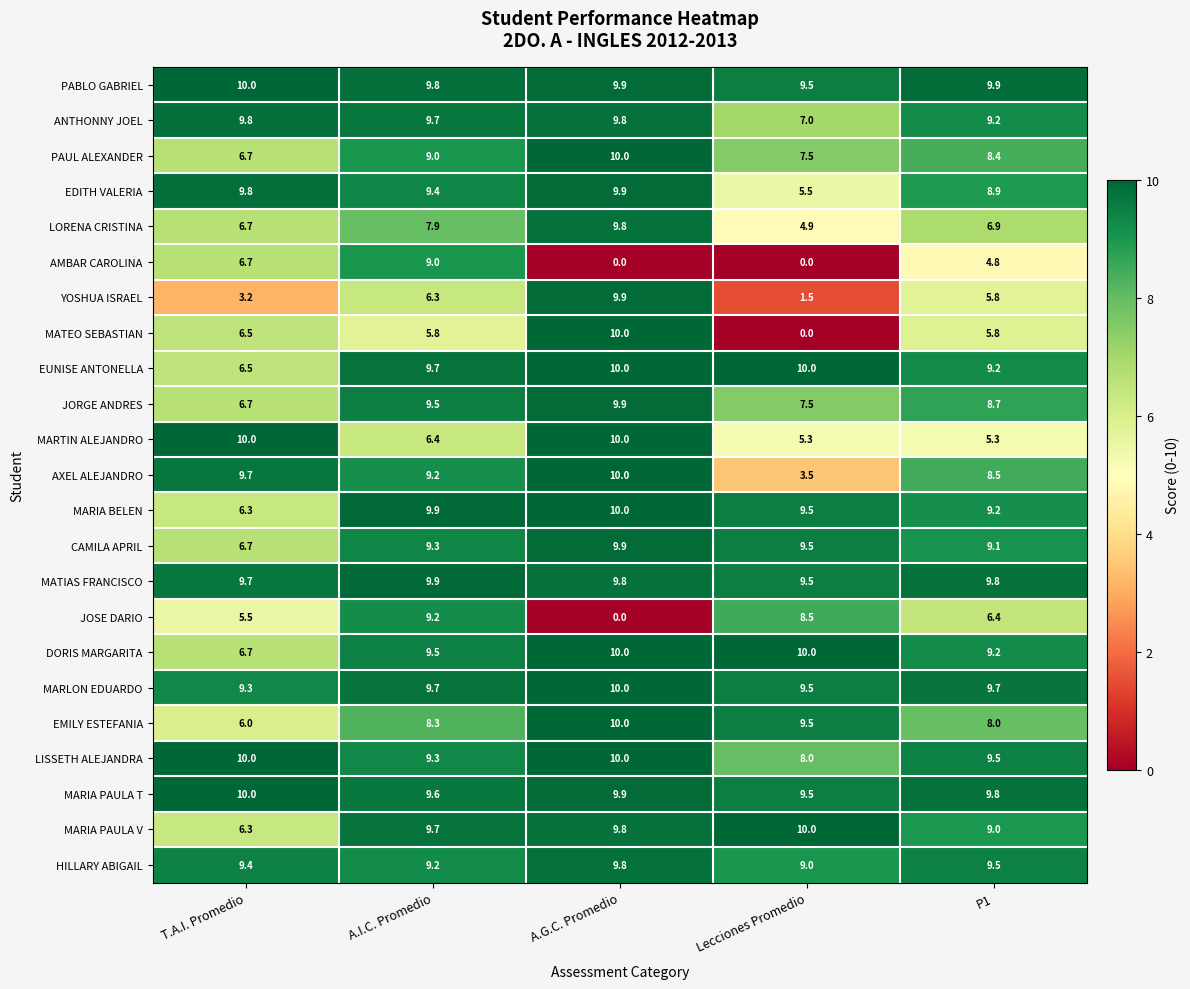

Read the MATEO SEBASTIAN value at A.G.C. Promedio.

10.0